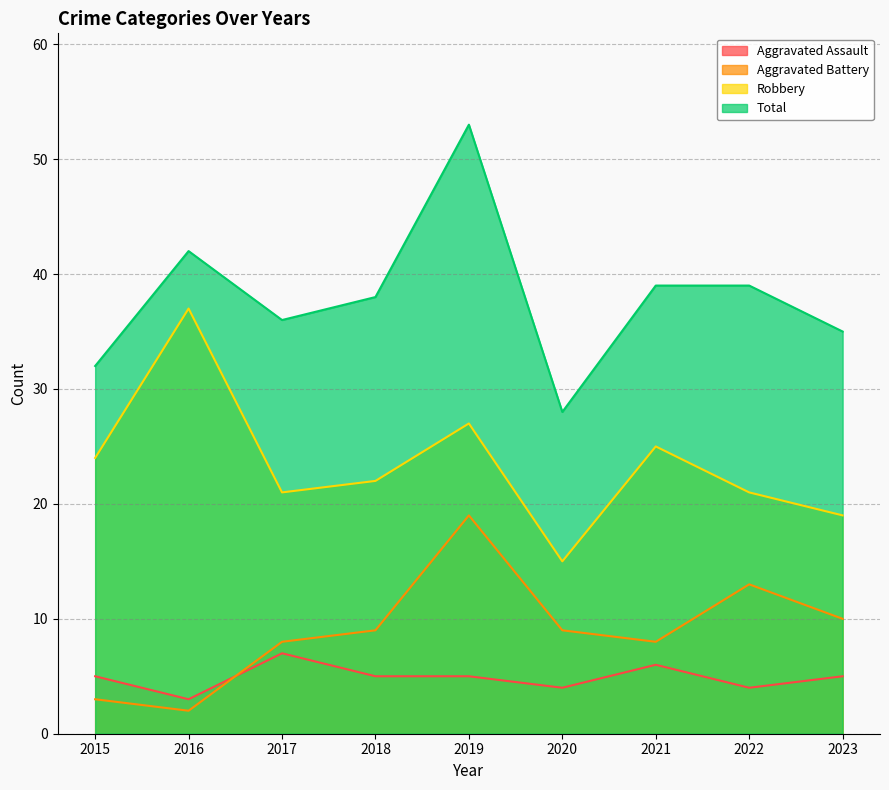

How many interior local valleys does the Aggravated Assault series have?

3